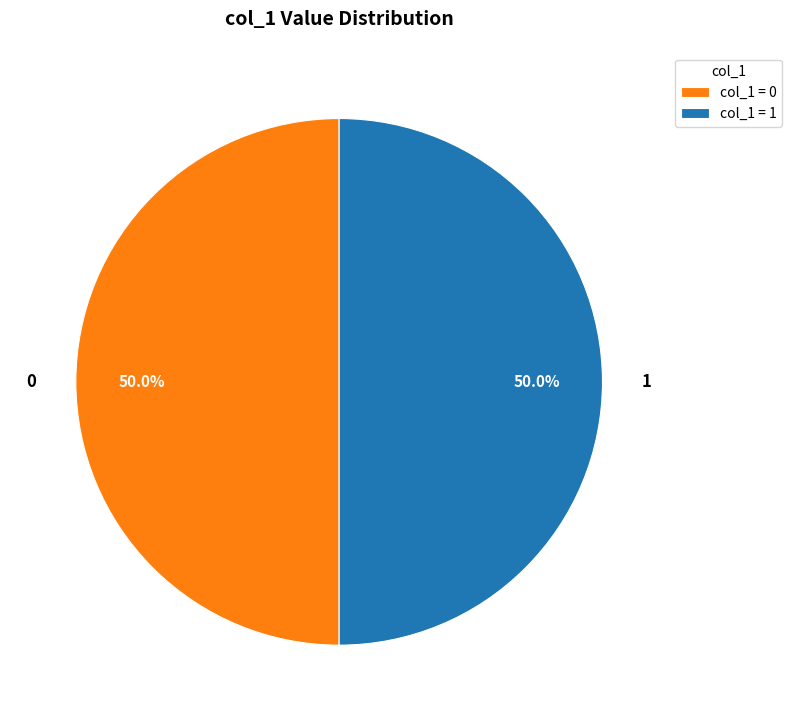

What percentage do 1 and 0 together represent?

100.0%